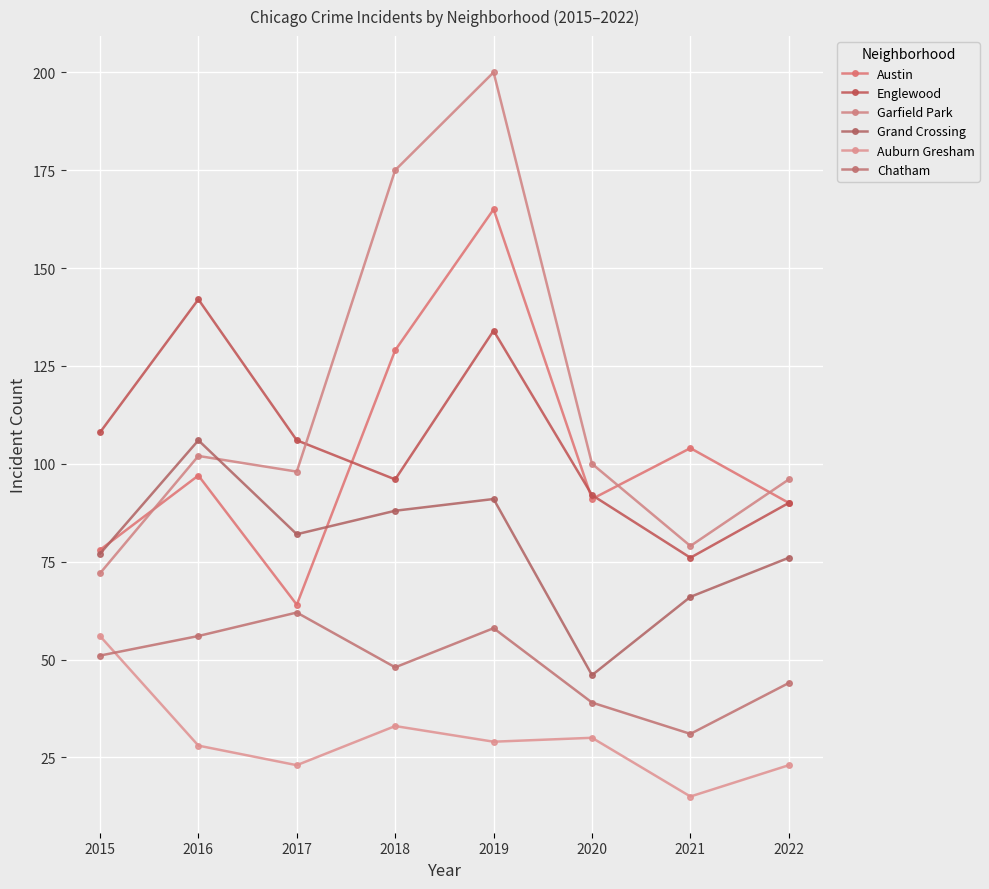

How many lines are shown in the chart?

6